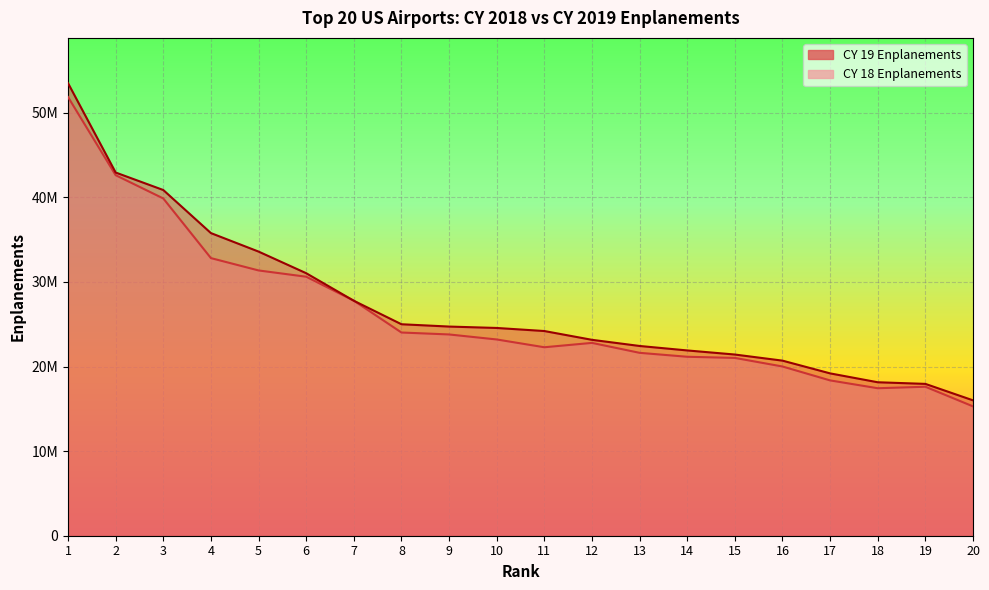

What is the total value across all series at 20?

31299059